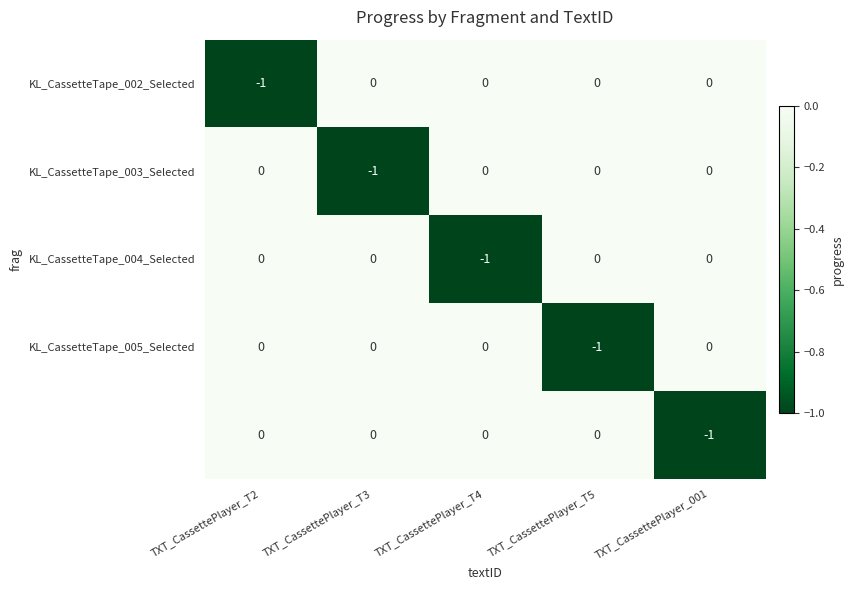

The value of KL_CassetteTape_002_Selected at TXT_CassettePlayer_T4 is 0. True or false?

True